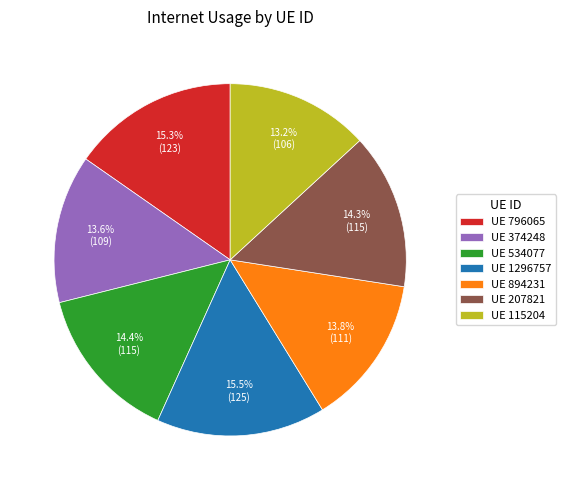

What is the ratio of the value at UE 894231 to the value at UE 534077?

1.0